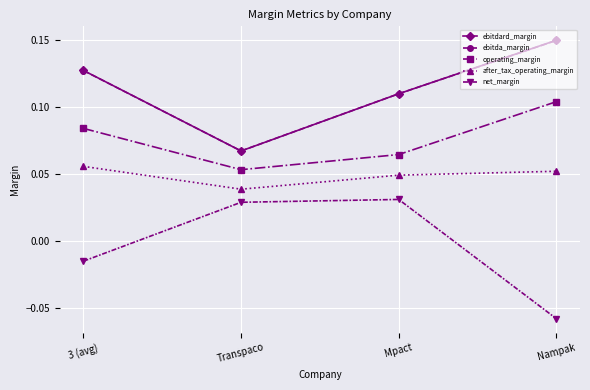

What is the label of the 3rd point from the left?

Mpact